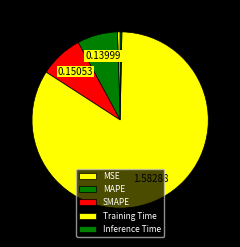

How many segments does this pie chart have?

5